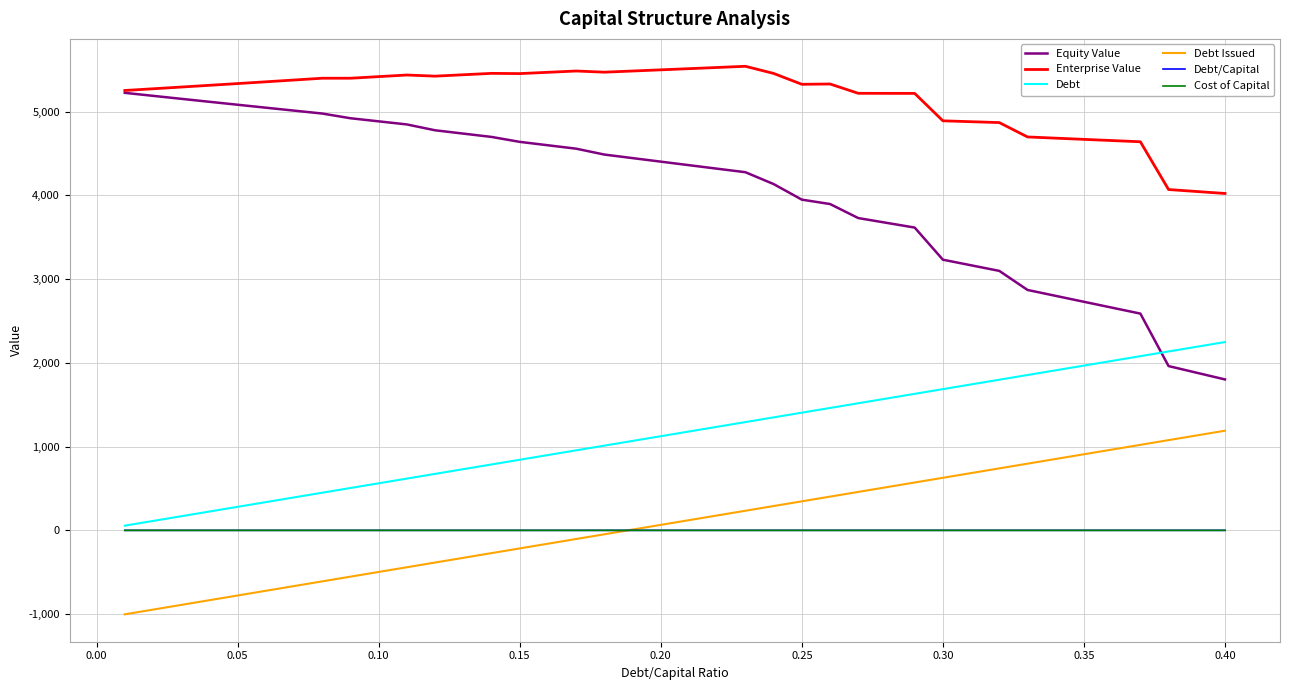

Which series has the widest spread of values?

Equity Value